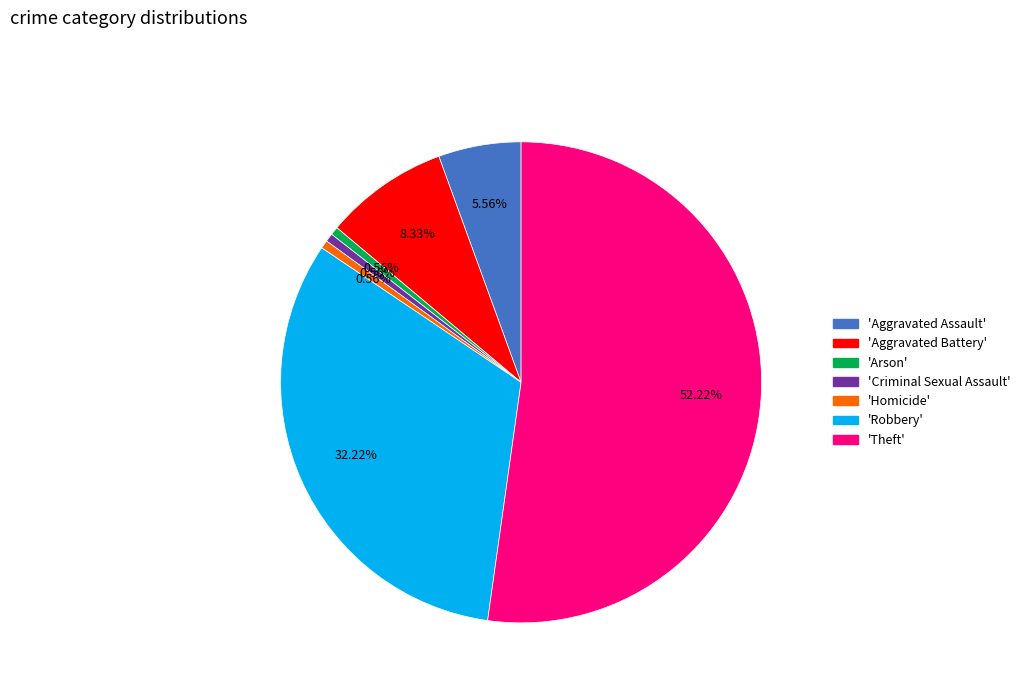

Is there any slice that represents more than half of the pie?

Yes